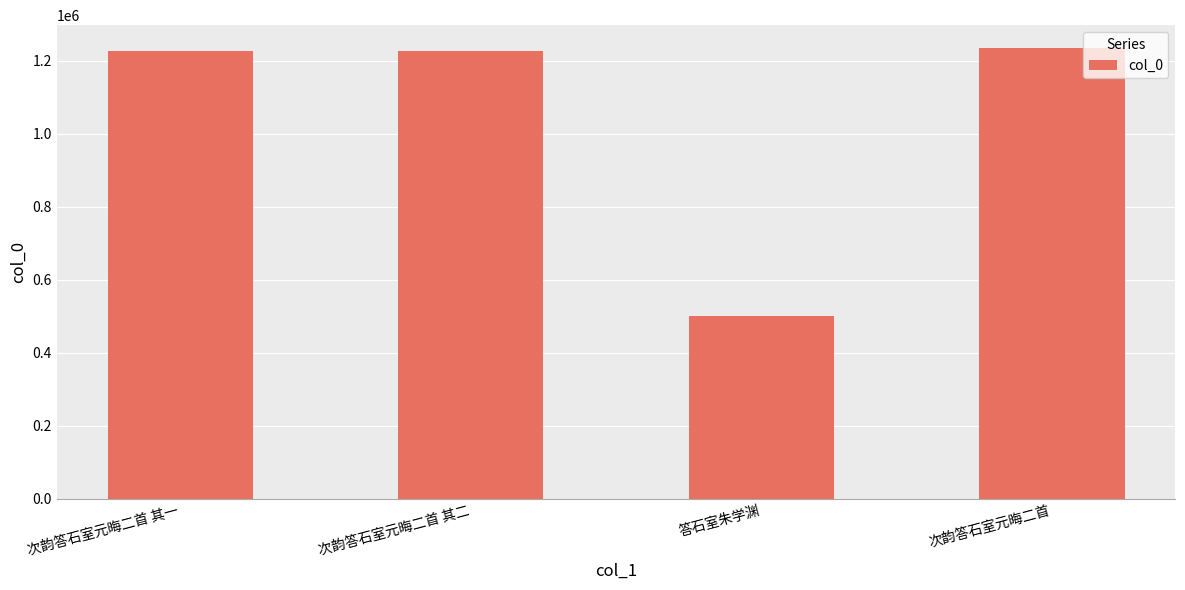

Where is the data nearest to the value 867495?

次韵答石室元晦二首 其一